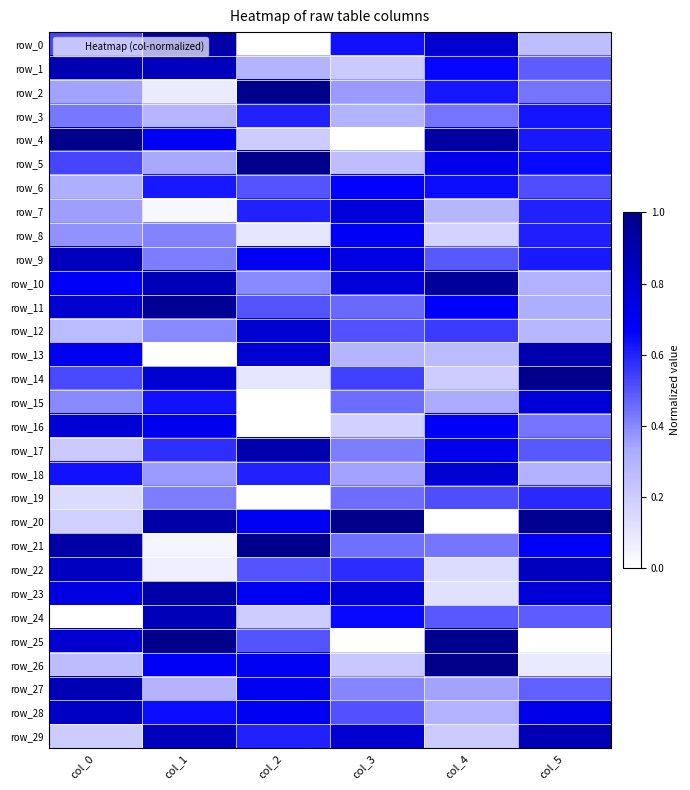

At which label is row_8 closest to 0?

col_2